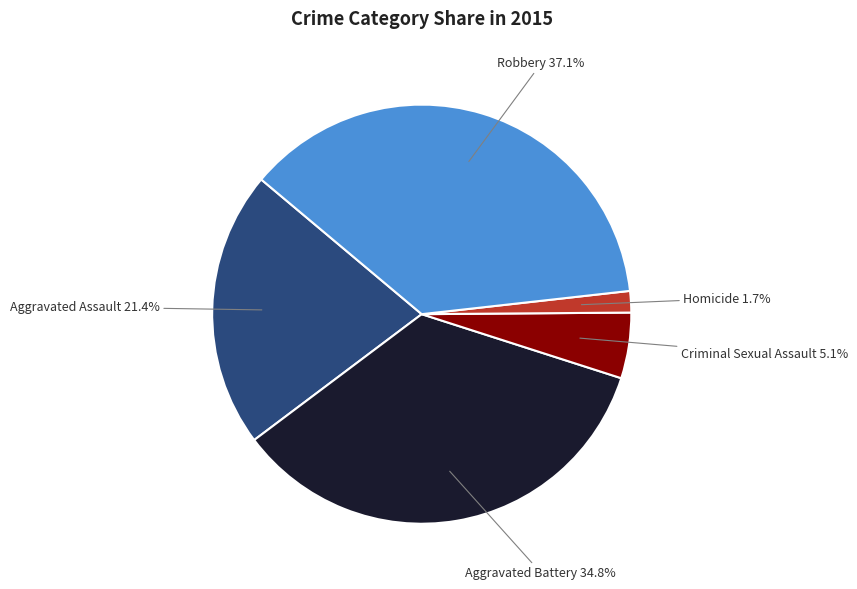

Which category has the smallest portion of the pie?

Homicide